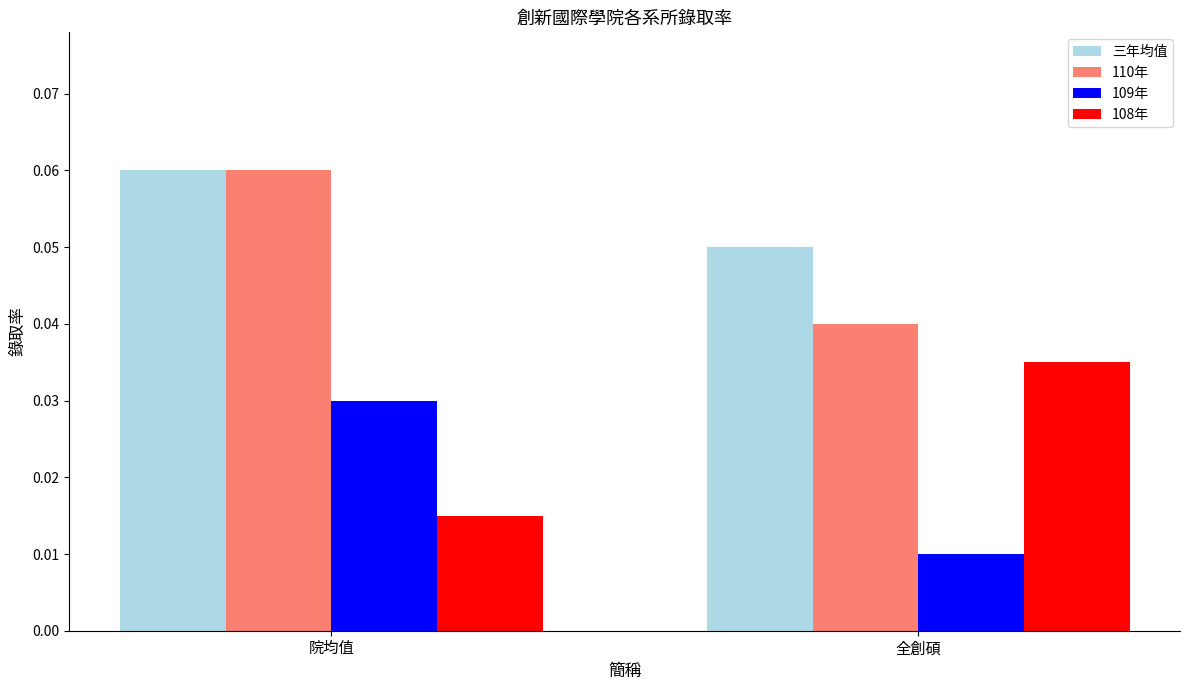

How many groups of bars are there?

2